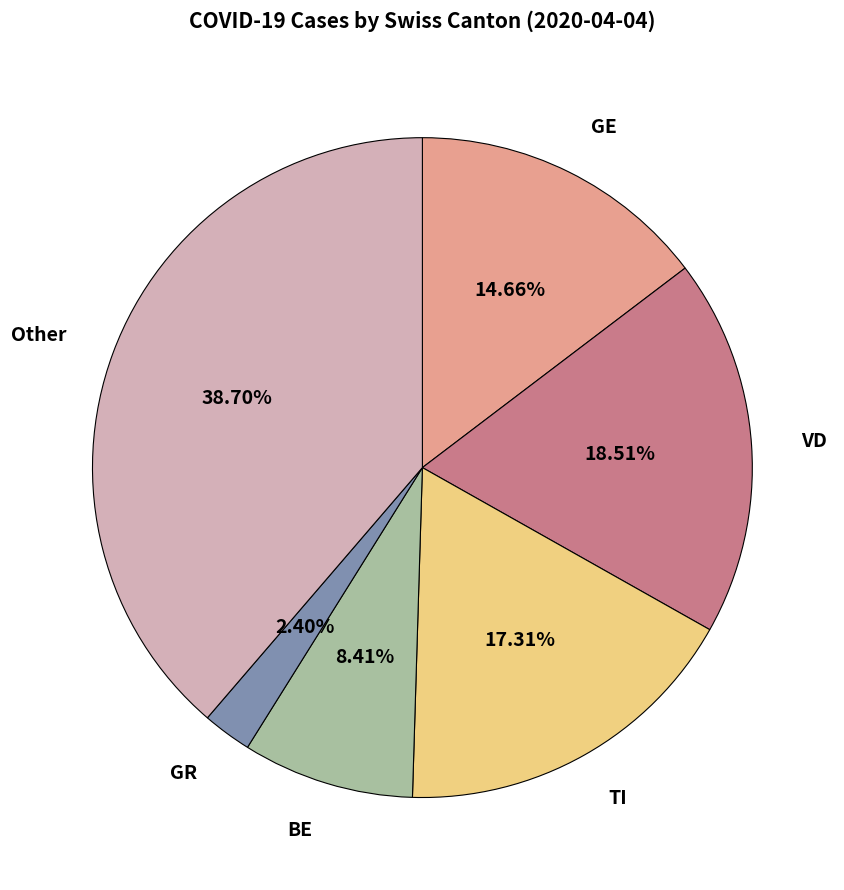

What percentage do TI and GE together represent?

32.0%